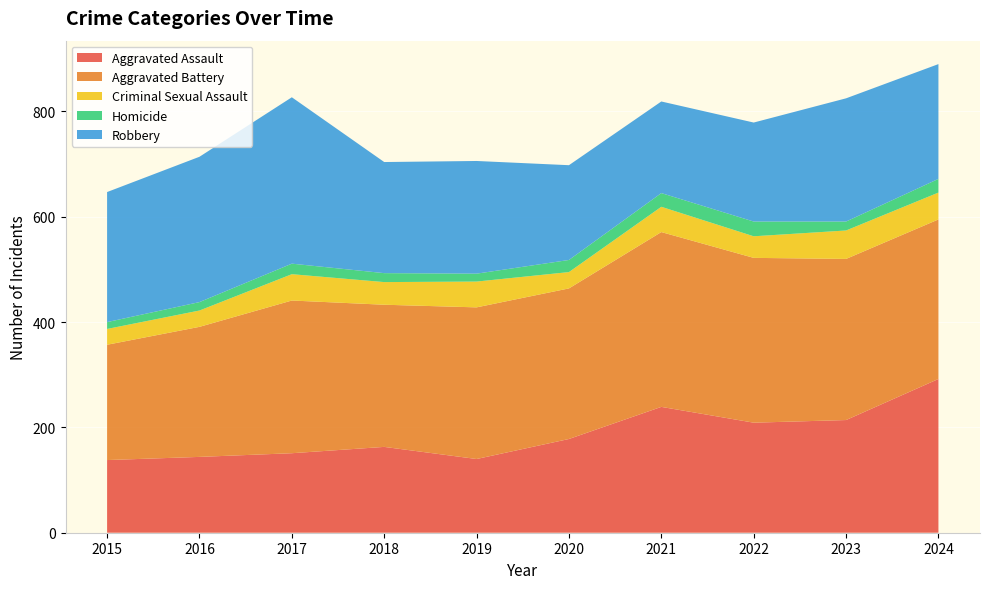

Reading right to left, list all the values displayed in this chart.

Aggravated Assault: 2024=292	2023=214	2022=209	2021=239	2020=178	2019=140	2018=163	2017=151	2016=144	2015=138
Aggravated Battery: 2024=303	2023=306	2022=313	2021=332	2020=286	2019=288	2018=270	2017=290	2016=247	2015=219
Criminal Sexual Assault: 2024=51	2023=54	2022=41	2021=48	2020=31	2019=49	2018=43	2017=50	2016=31	2015=30
Homicide: 2024=26	2023=17	2022=28	2021=26	2020=23	2019=15	2018=17	2017=20	2016=16	2015=13
Robbery: 2024=218	2023=234	2022=188	2021=174	2020=180	2019=214	2018=211	2017=316	2016=276	2015=247